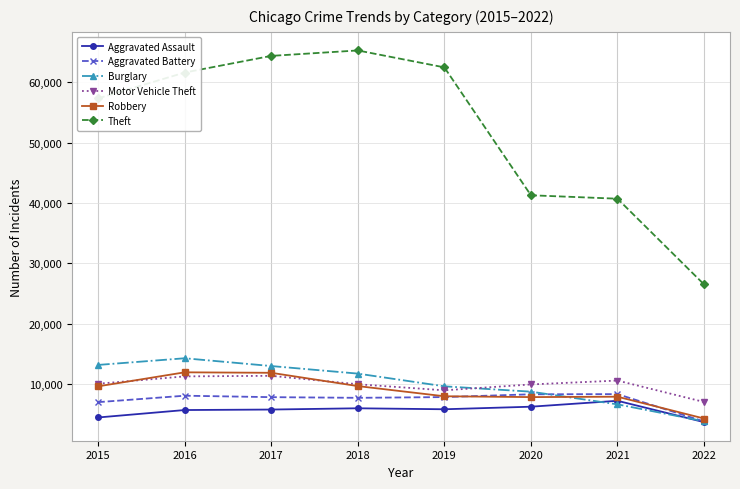

What is the difference between the highest and lowest values at 2017?

58587